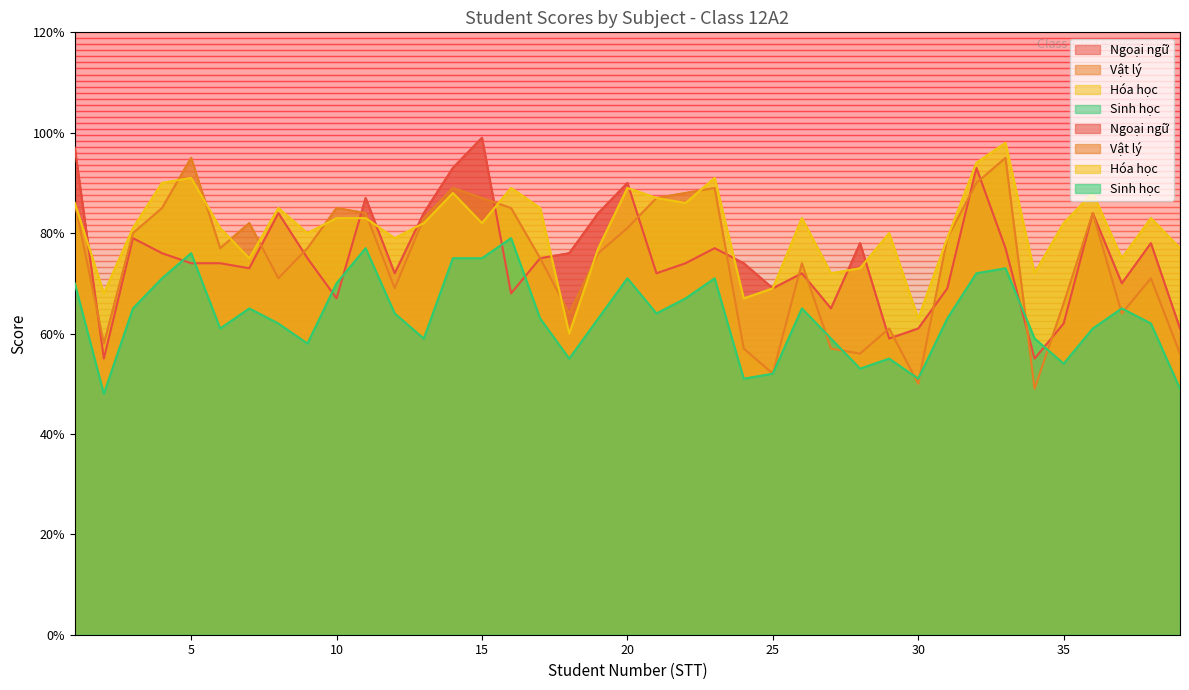

How many data points does each series have?

39